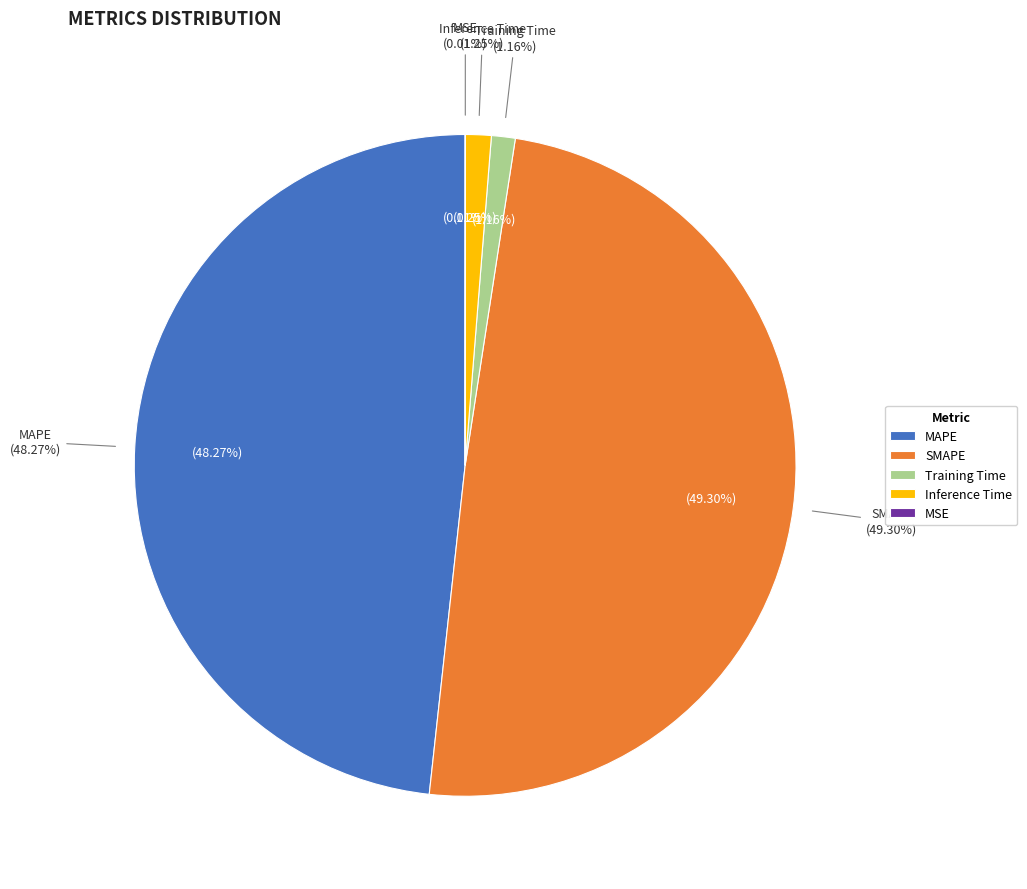

True or false: MSE accounts for 1% of the total.

False